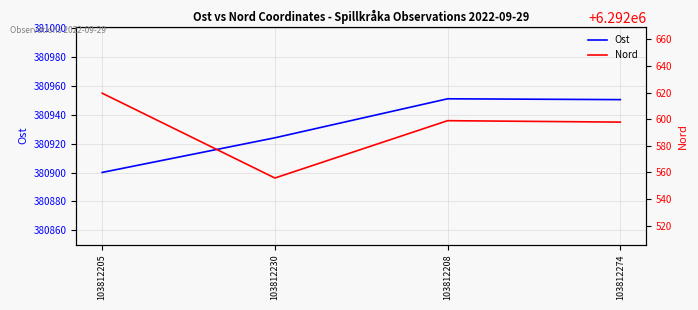

What is the maximum value shown in the chart?

6292619.5